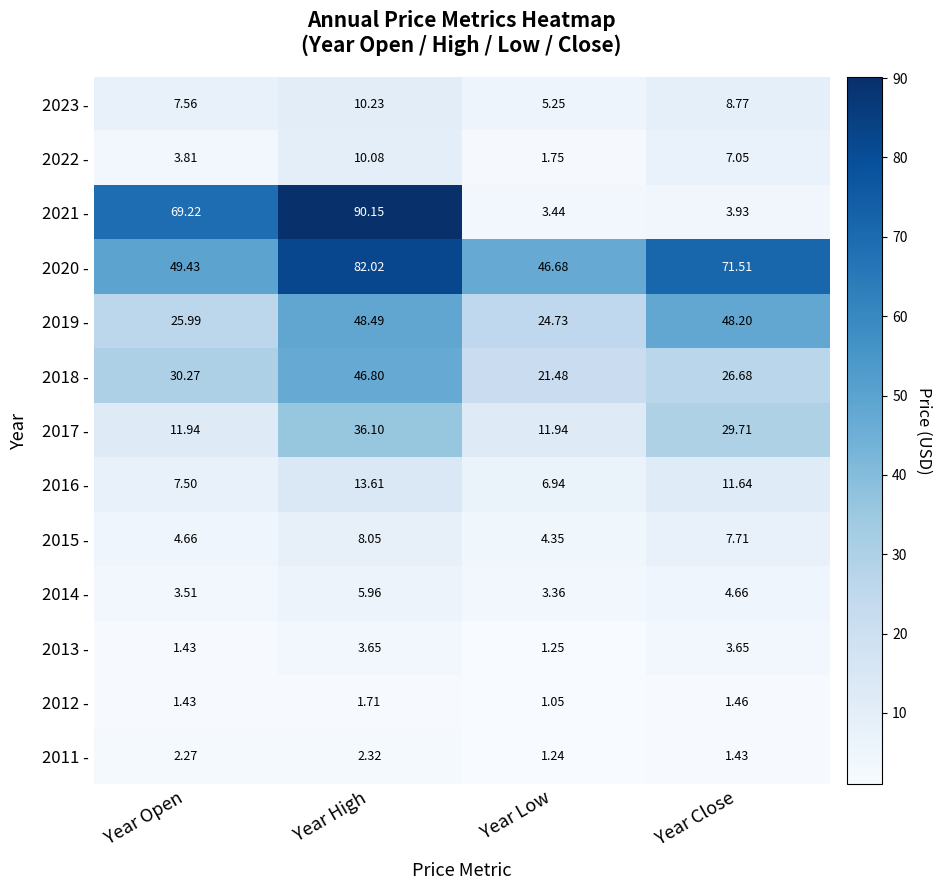

Where does the 2015 - series first go above 7?

Year High